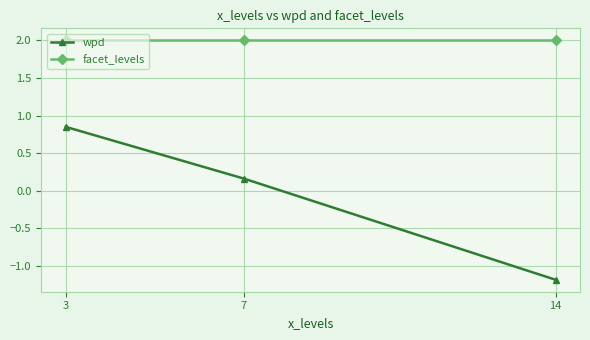

What is the average value of the facet_levels series?

2.0